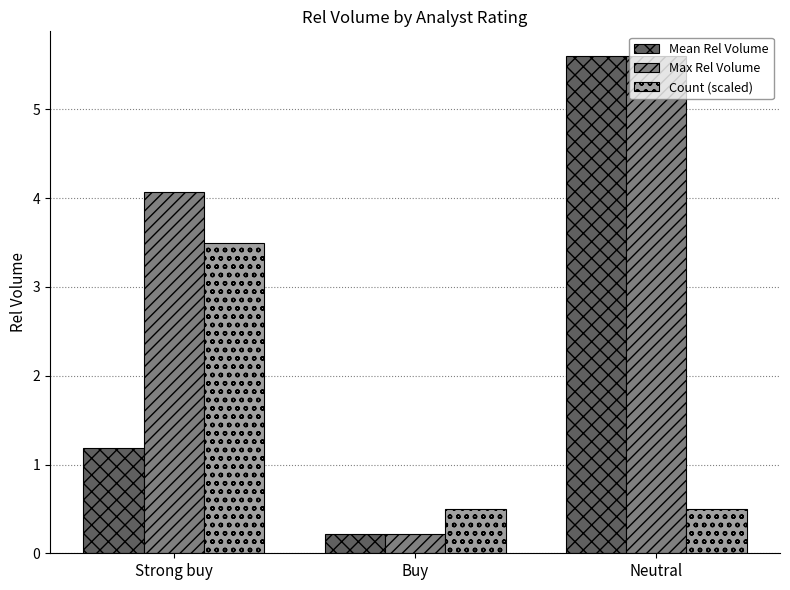

What is the label of the 1st bar from the right?

Neutral